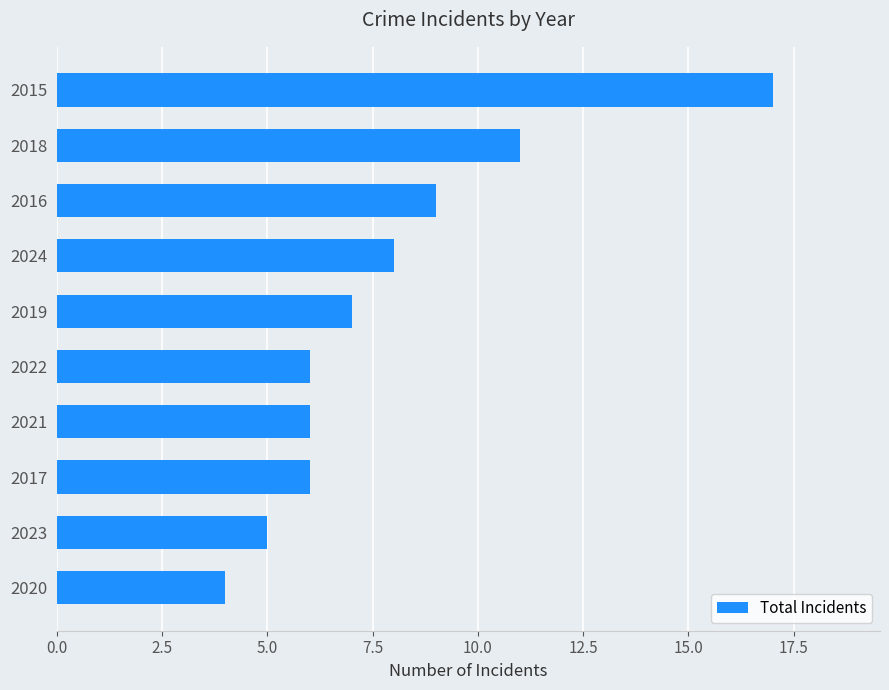

What is the minimum value shown in the chart?

4